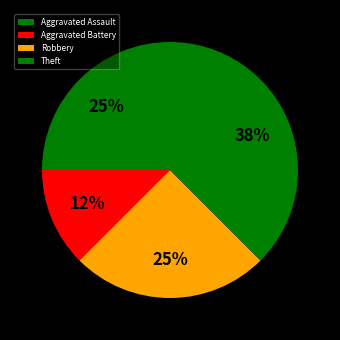

What is the ratio of the value at Robbery to the value at Aggravated Battery?

2.0